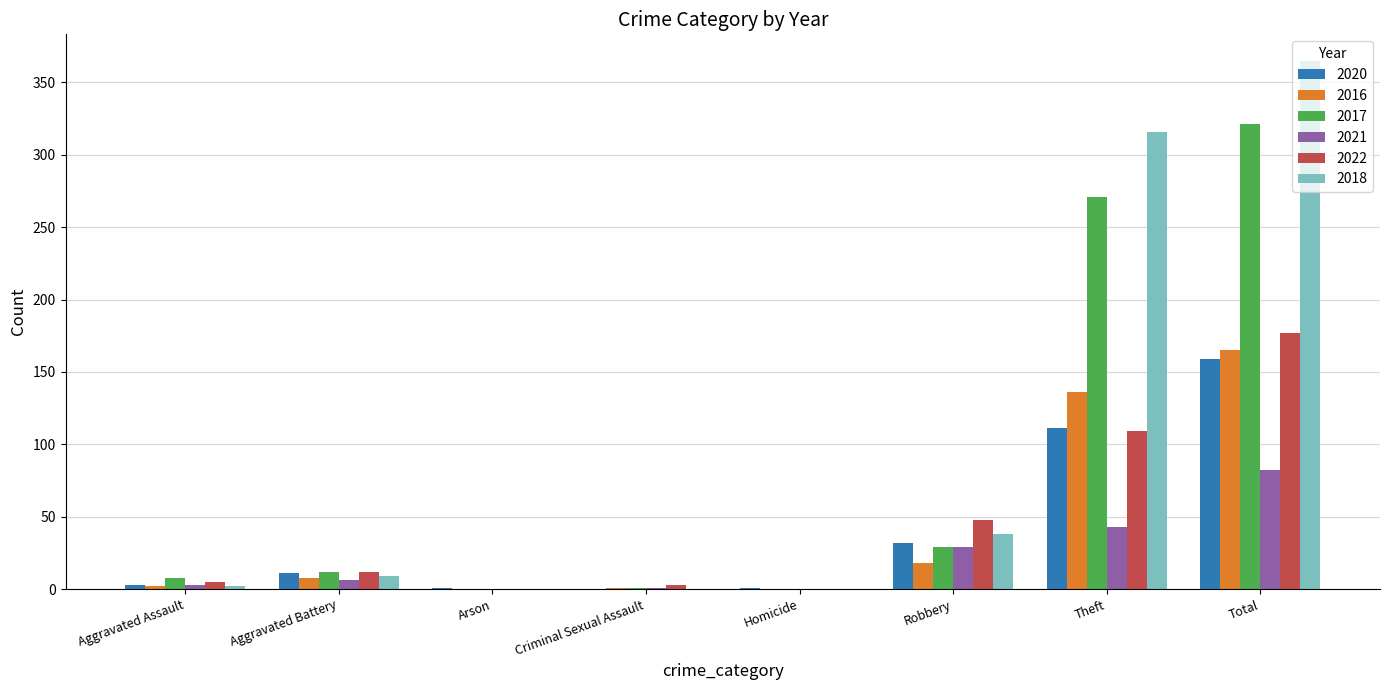

At which label does 2021 reach its peak?

Total